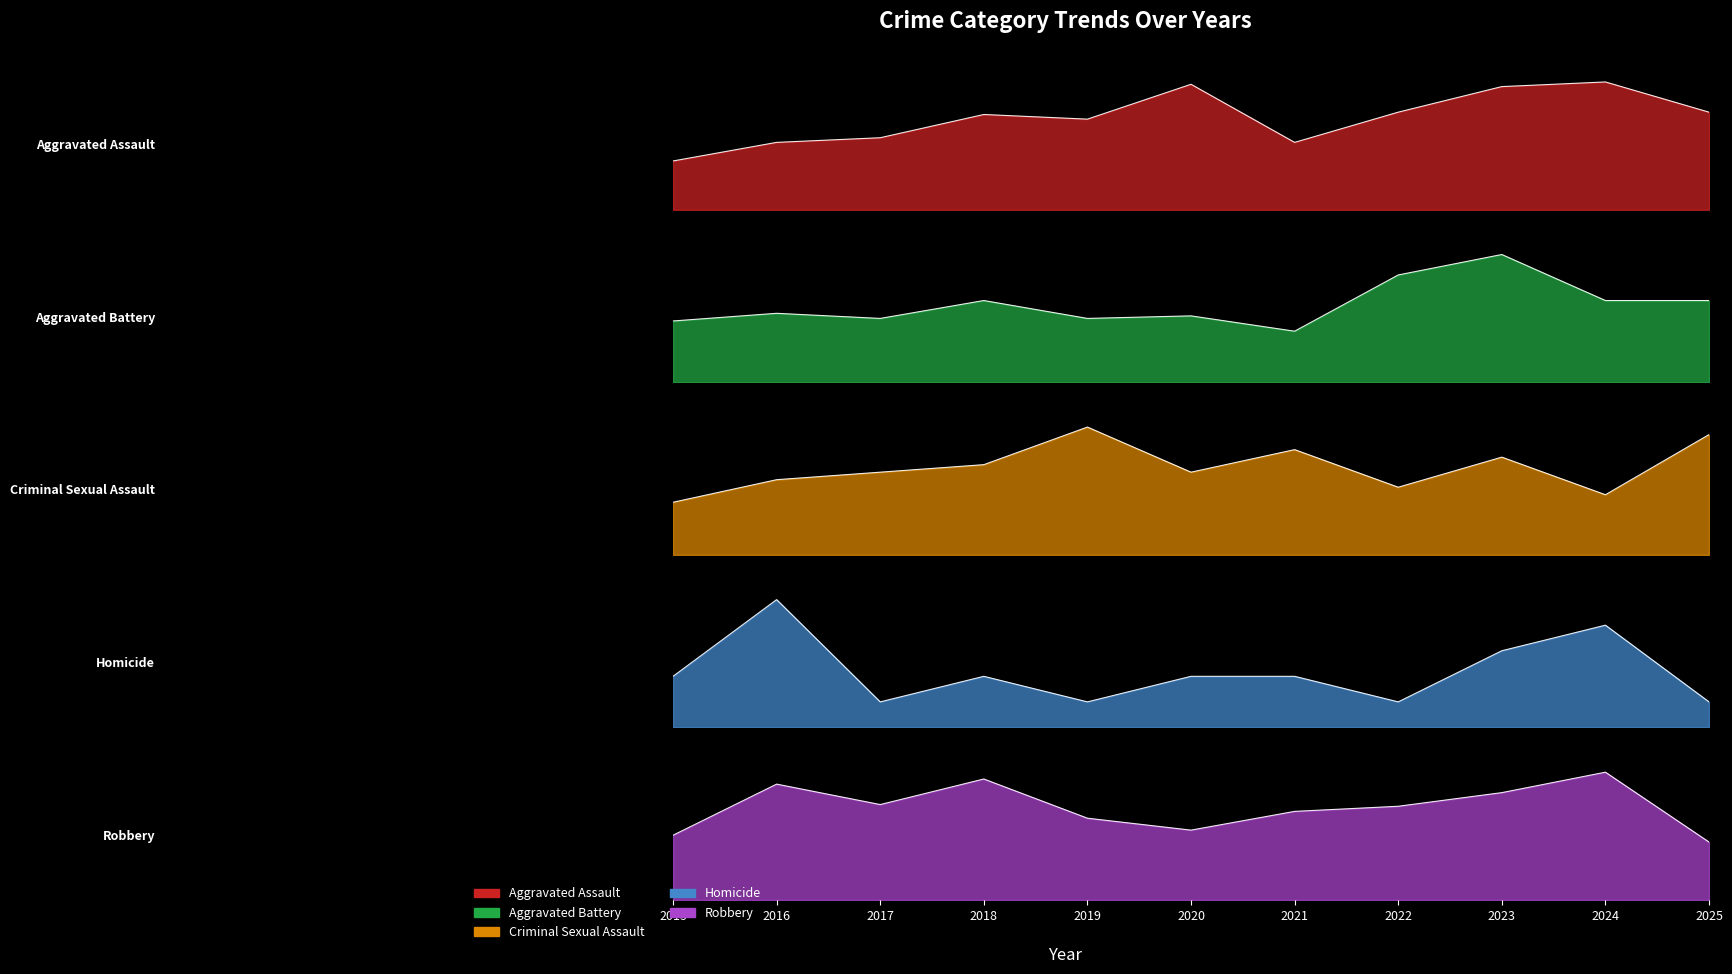

What is the maximum value for Aggravated Assault?

55